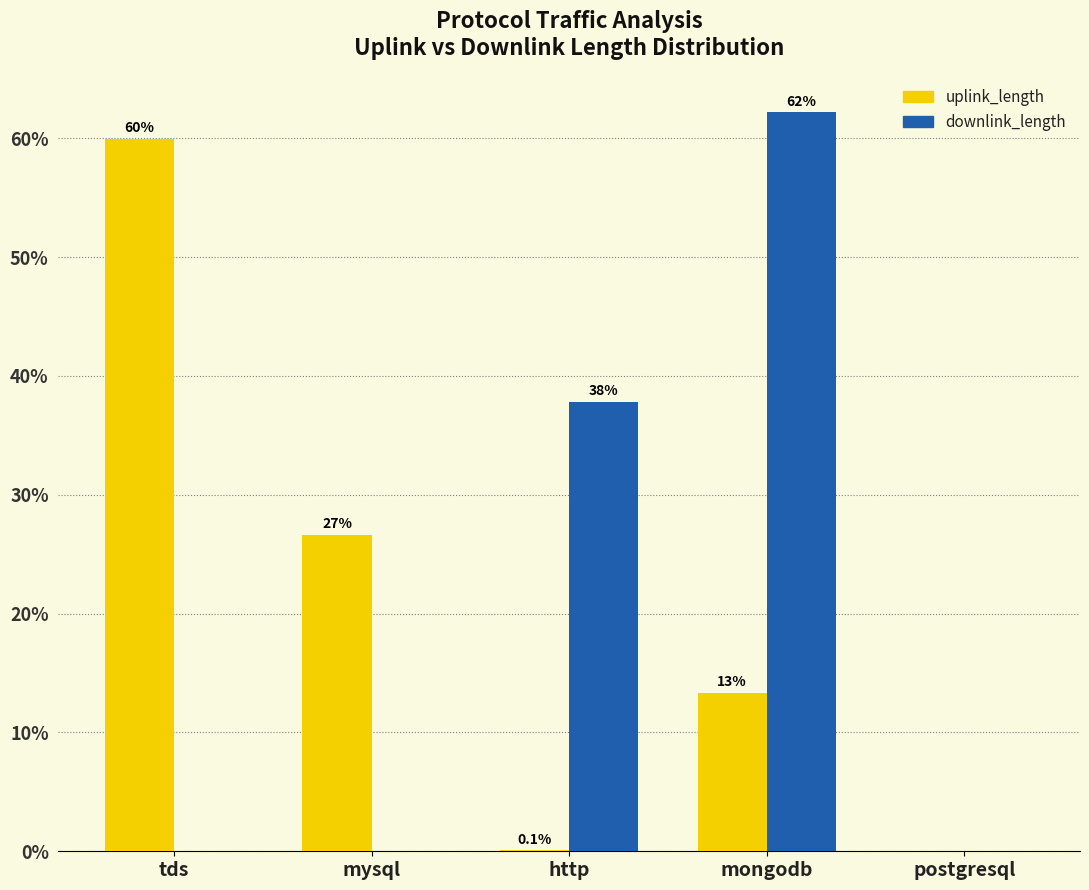

Which series changed the most between mongodb and postgresql?

downlink_length